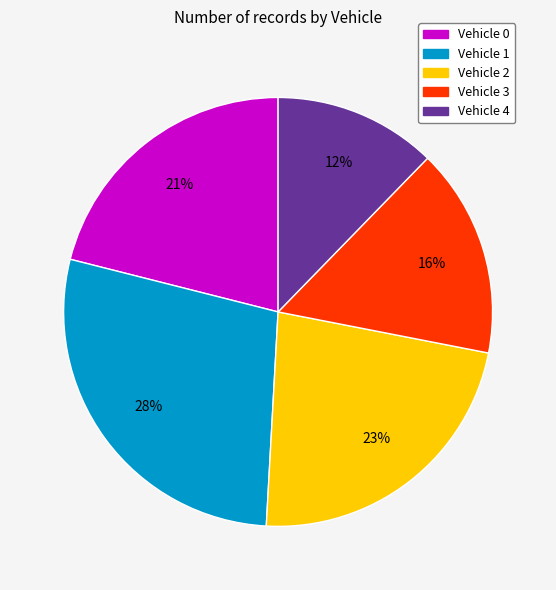

How many slices are in this pie chart?

5